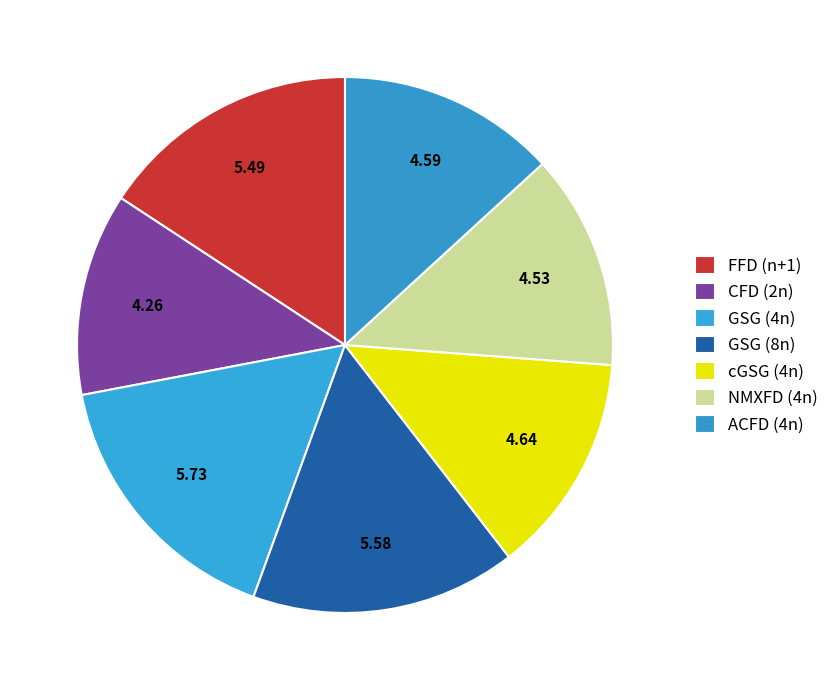

Which has a higher value, NMXFD (4n) or FFD (n+1)?

FFD (n+1)